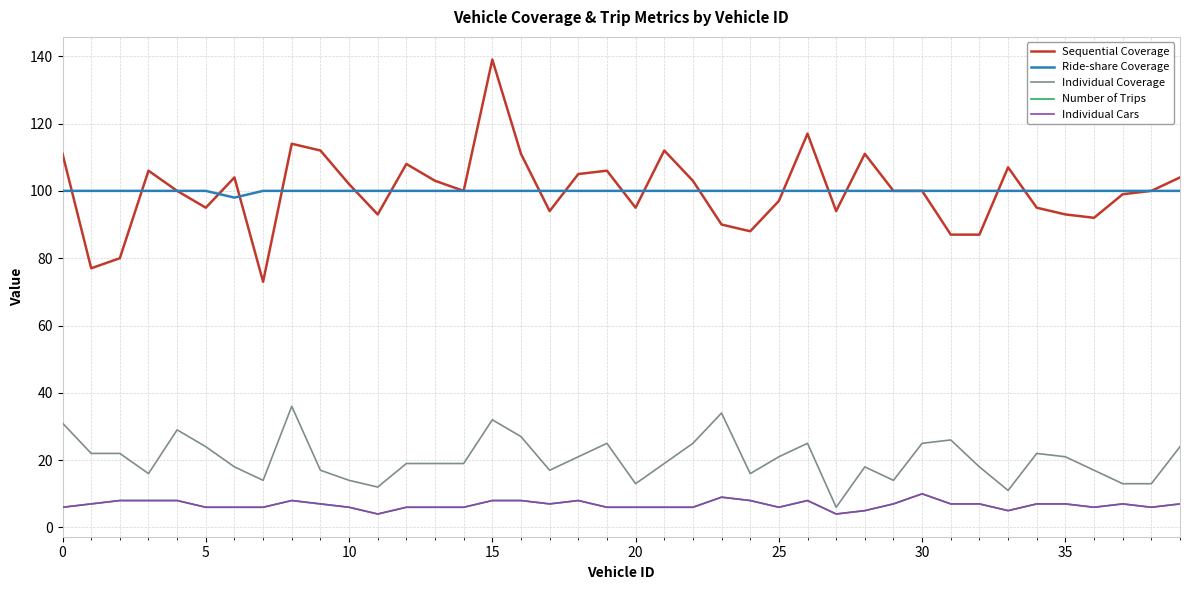

How many interior local valleys does the Number of Trips series have?

7